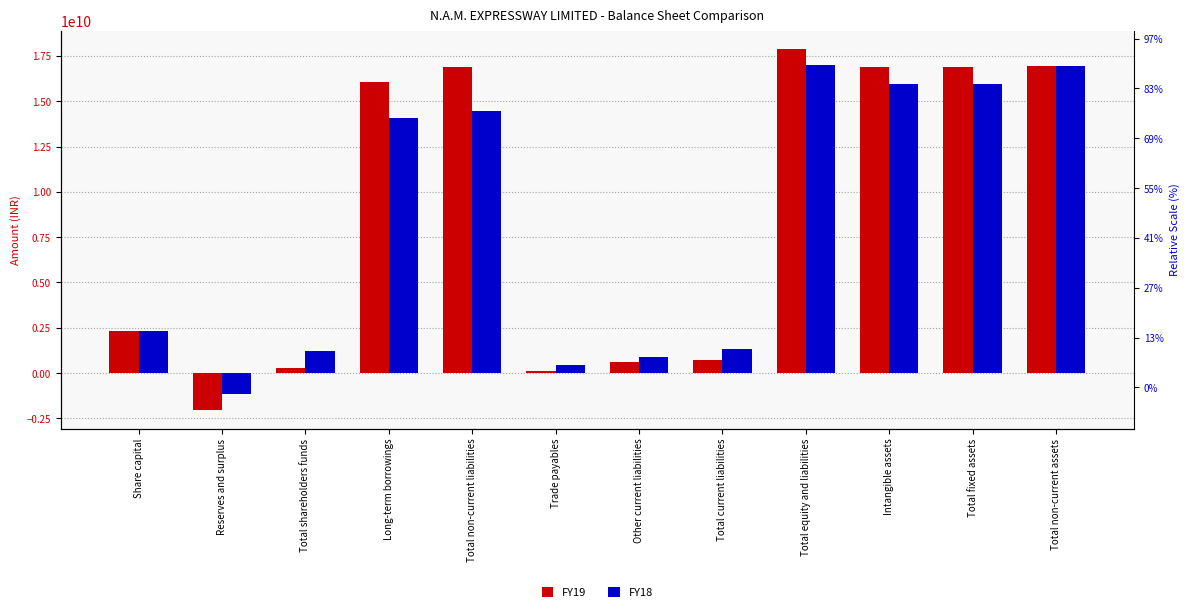

What is the difference between the highest and lowest values at Other current liabilities?

286620000